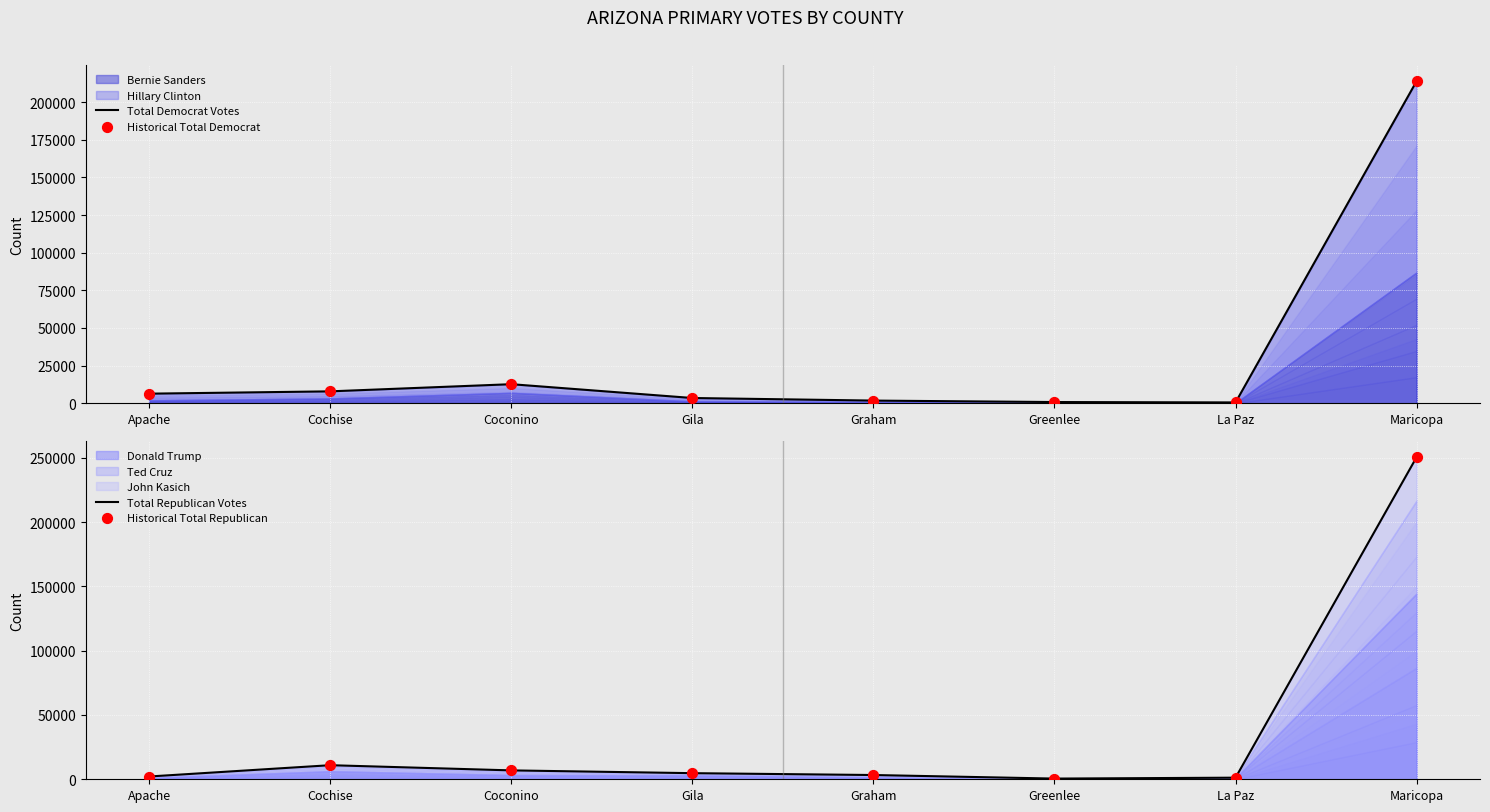

Which series has the largest total across all categories?

Total Republican Votes